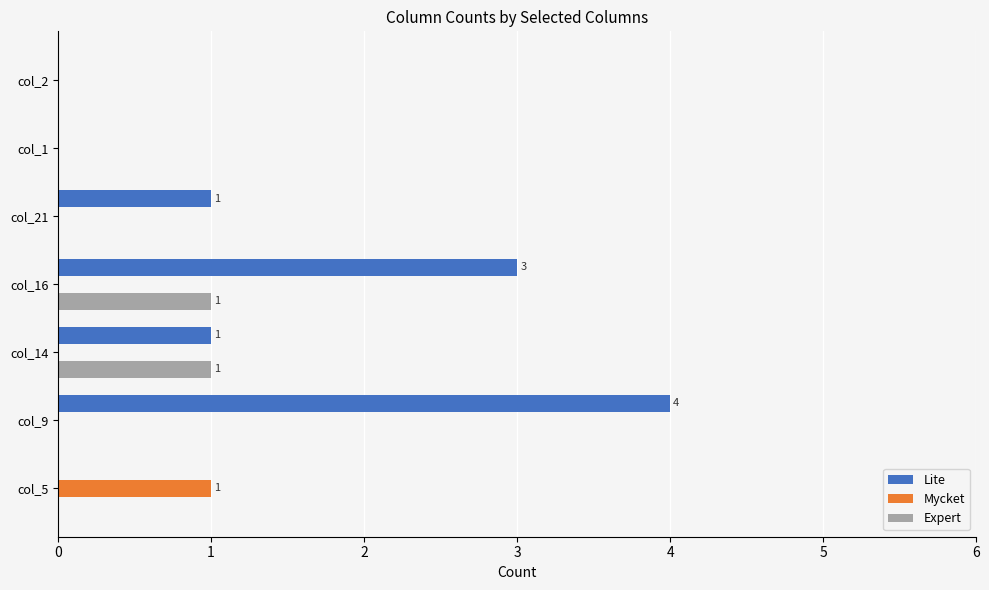

What is the greatest value displayed?

4